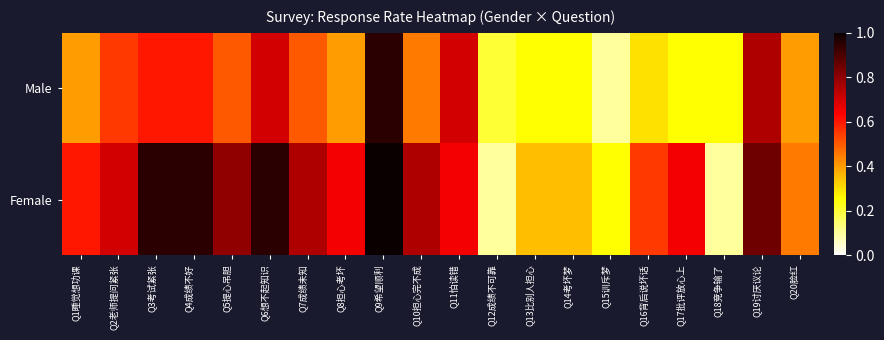

Rank the series by their maximum value, from highest to lowest.

Female, Male